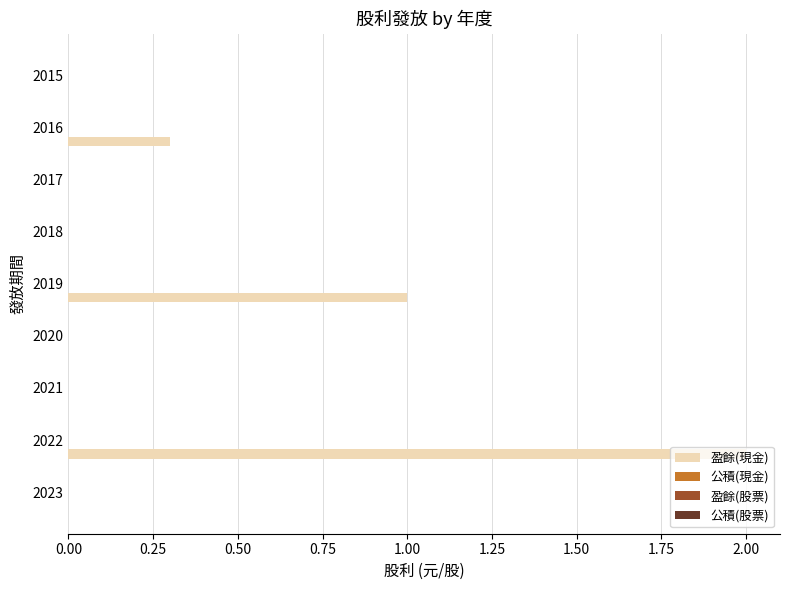

What is the maximum value shown in the chart?

2.0